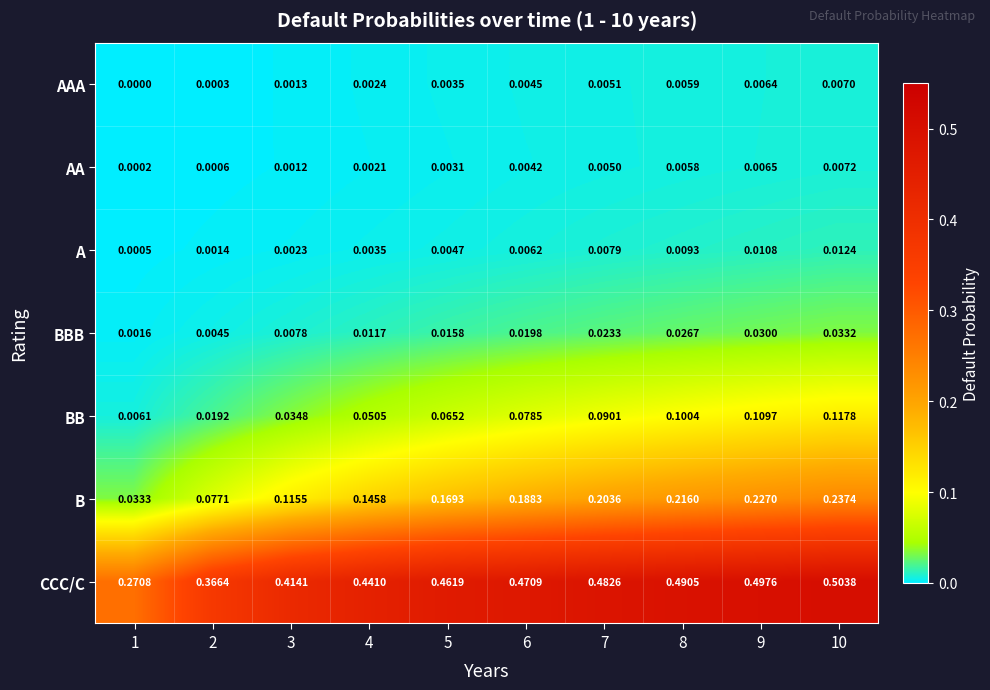

Which series has the largest total across all categories?

CCC/C